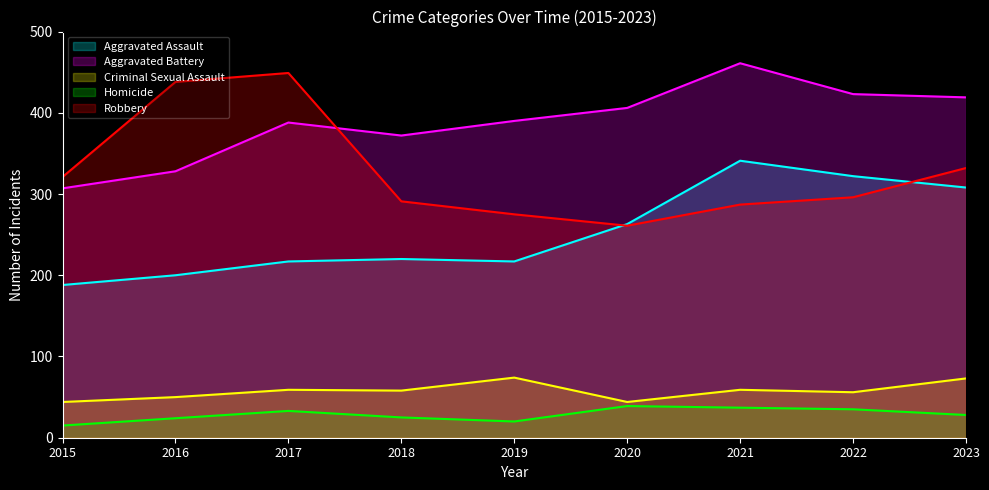

Where is Homicide nearest to the value 27?

2023